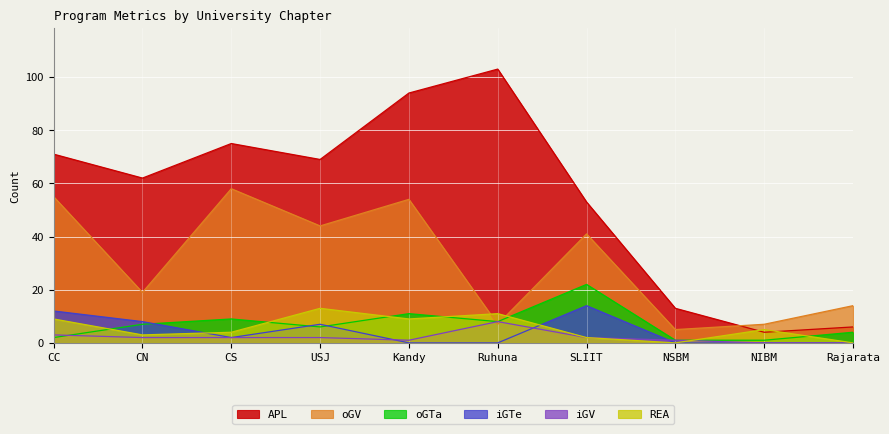

True or false: REA has a value of 1 at CS.

False